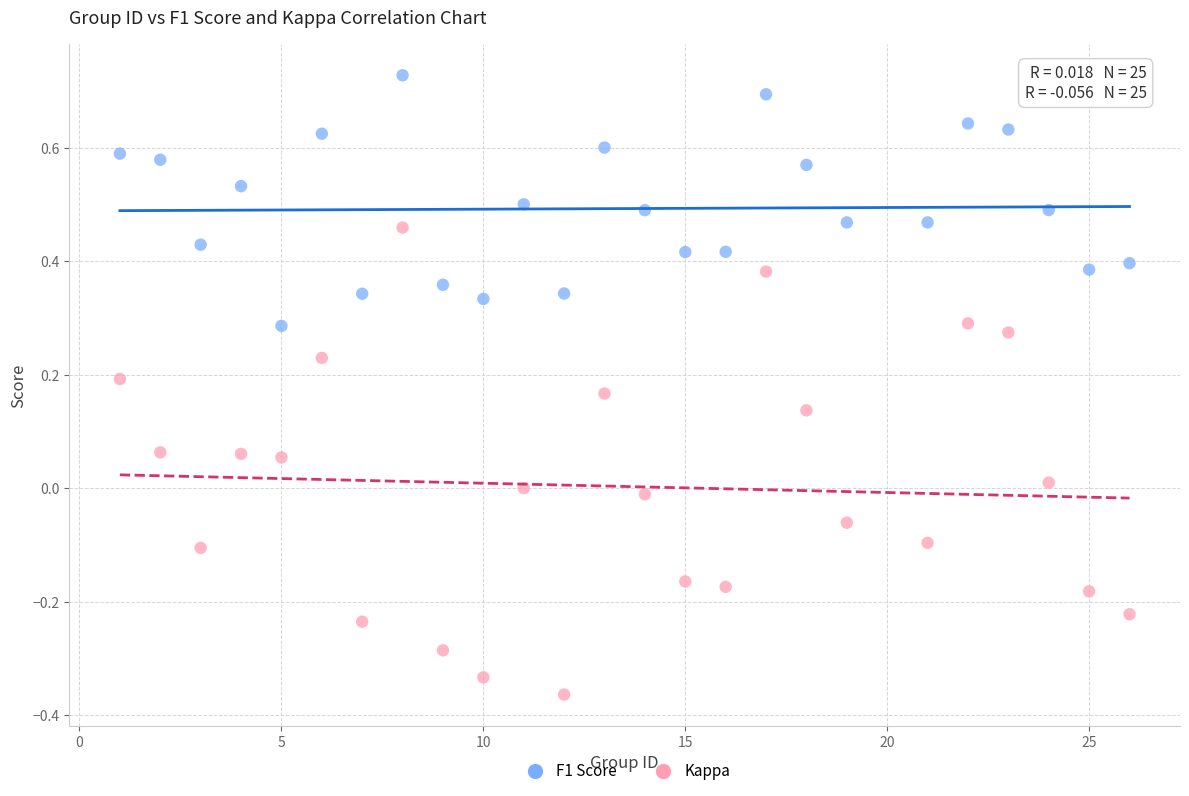

What is the X range (max minus min) for the scatter plot?

25.0